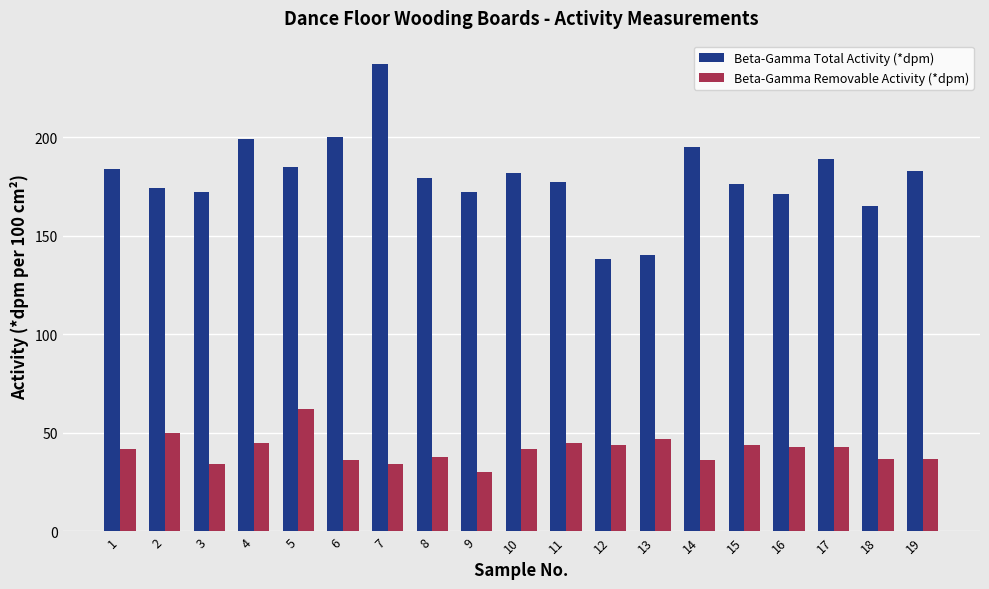

What is the highest value of the Beta-Gamma Removable Activity (*dpm) series?

62